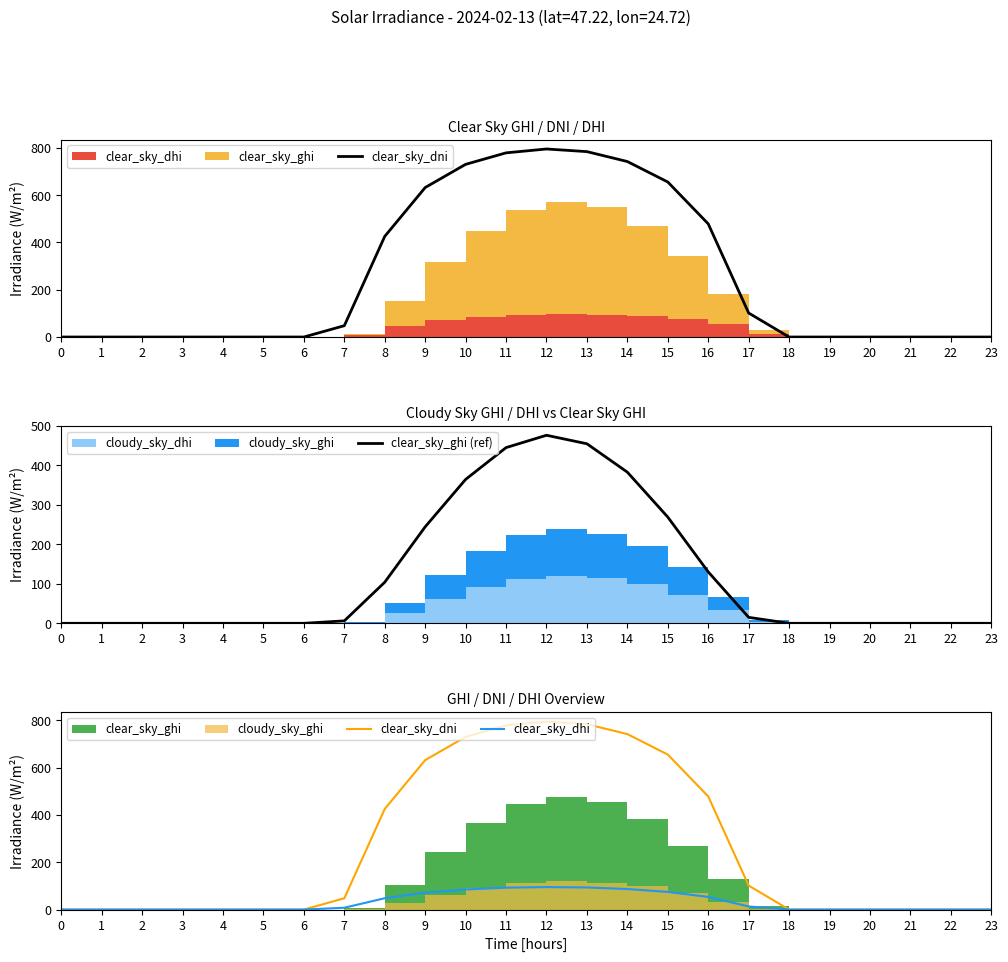

How many values in clear_sky_dhi are above zero?

11